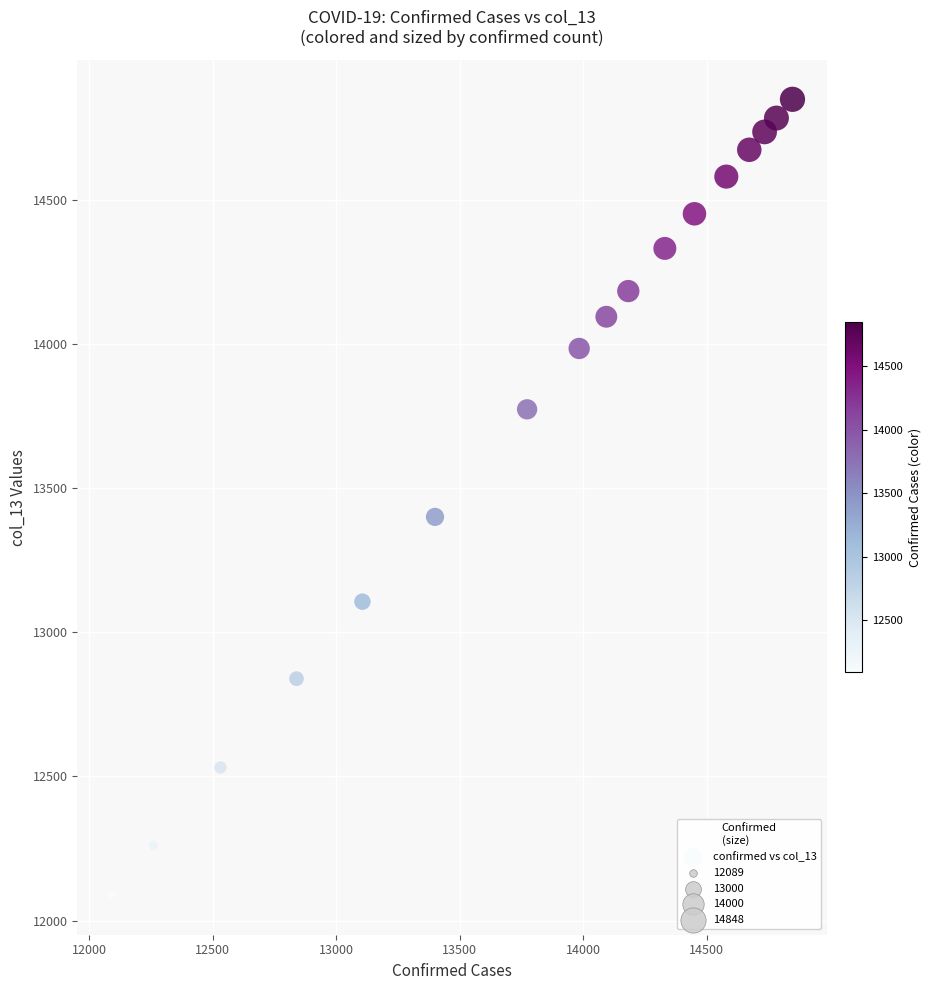

What Y value in the scatter plot is closest to 13468?

13400